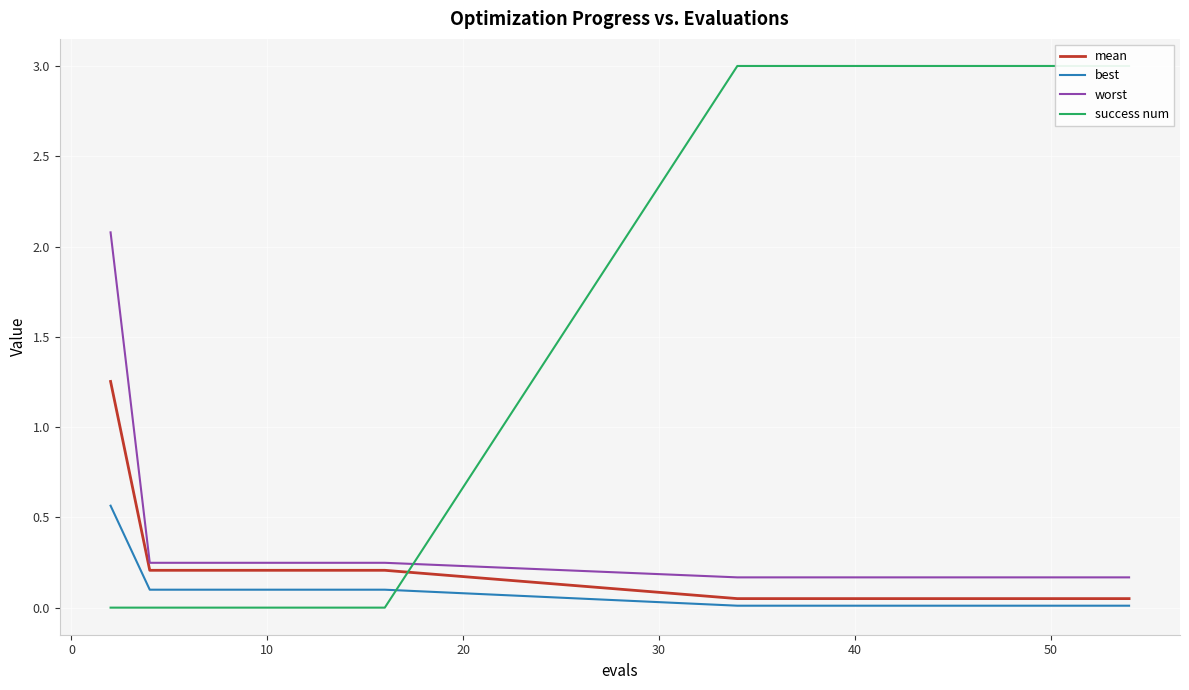

Which series has the largest total across all categories?

success num